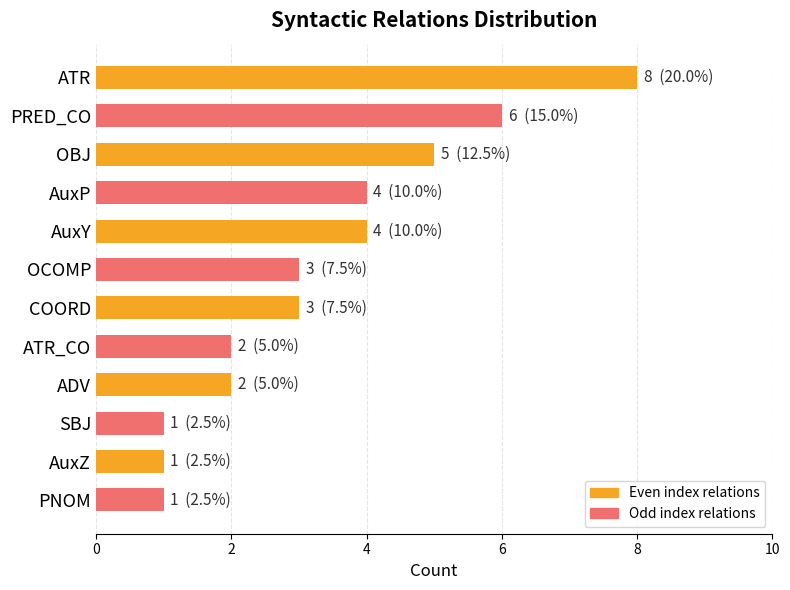

Reading bottom to top, what are all the values shown in this chart?

1	1	1	2	2	3	3	4	4	5	6	8